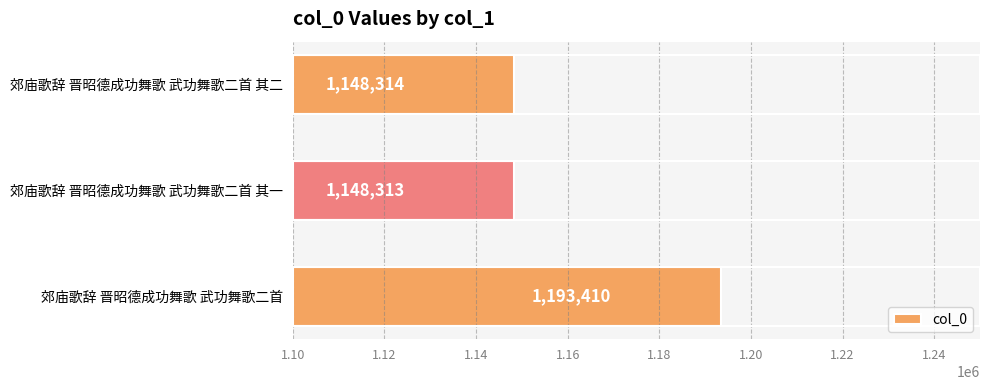

Is it true that the value at 郊庙歌辞 晋昭德成功舞歌 武功舞歌二首 其一 is 1931274?

False